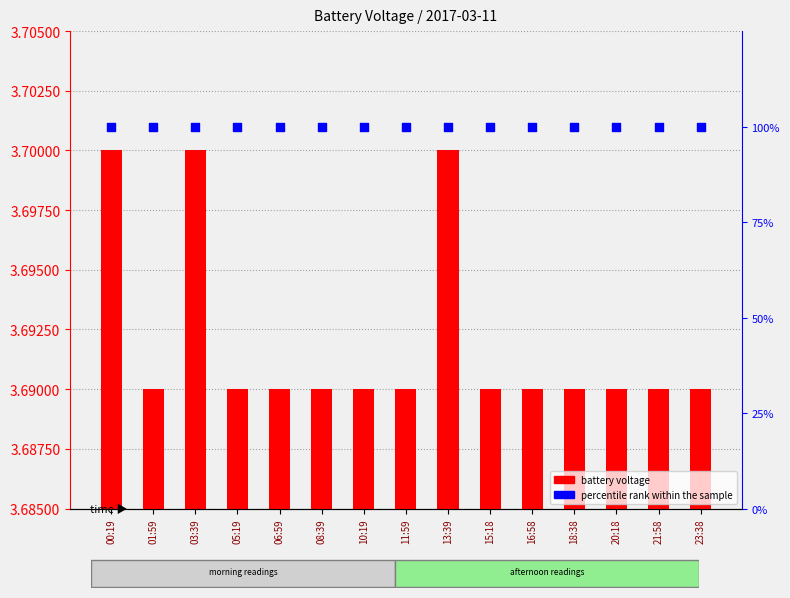

What are all the series names shown in the legend?

battery voltage, percentile rank within the sample